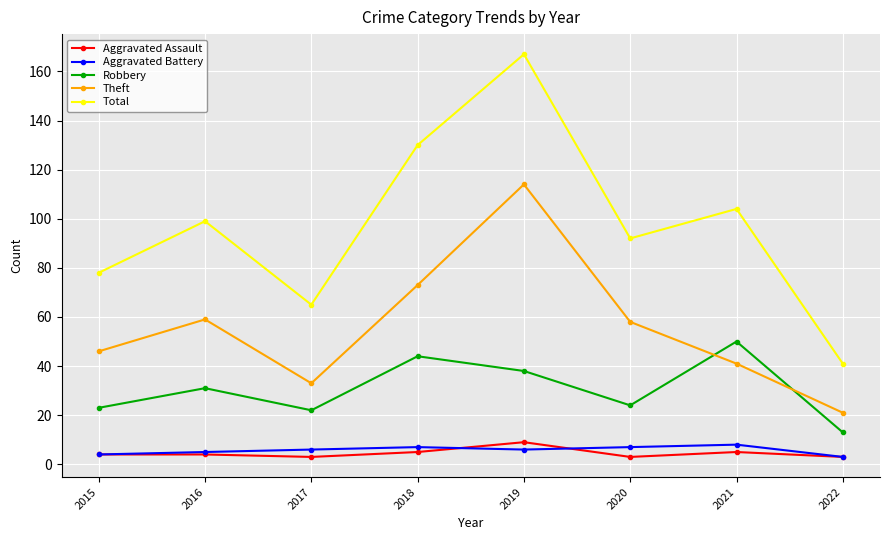

At which category does Total reach its first local valley?

2017